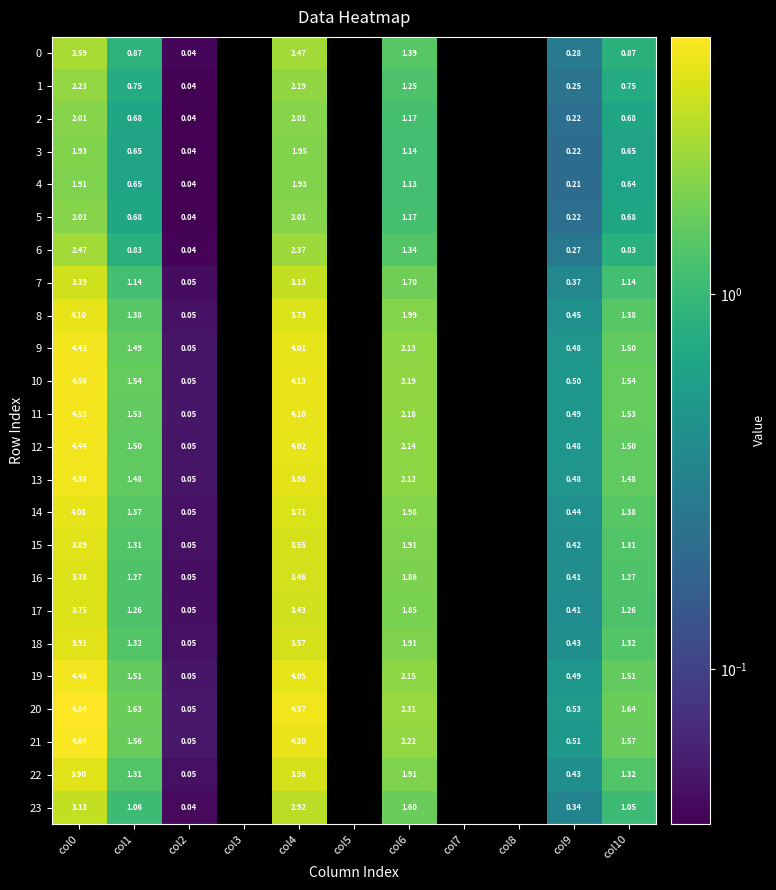

At which label is 18 closest to 1?

col1